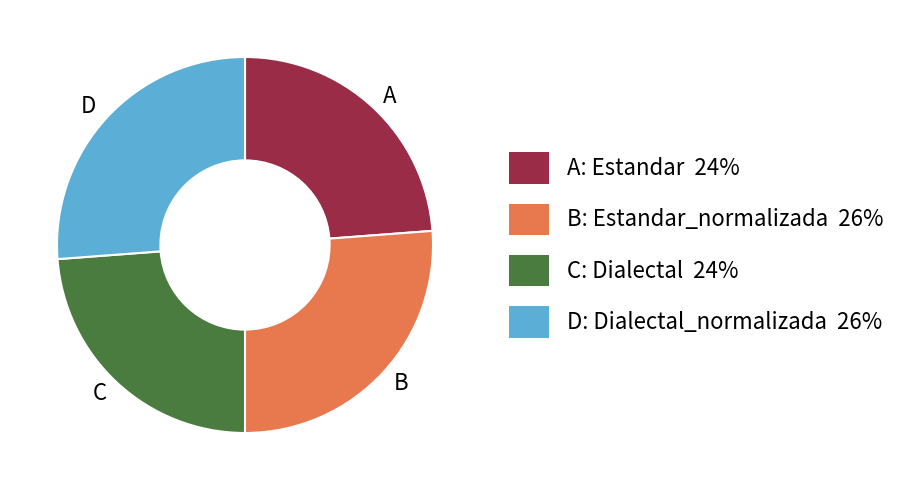

The A slice represents 30% of the pie. True or false?

False